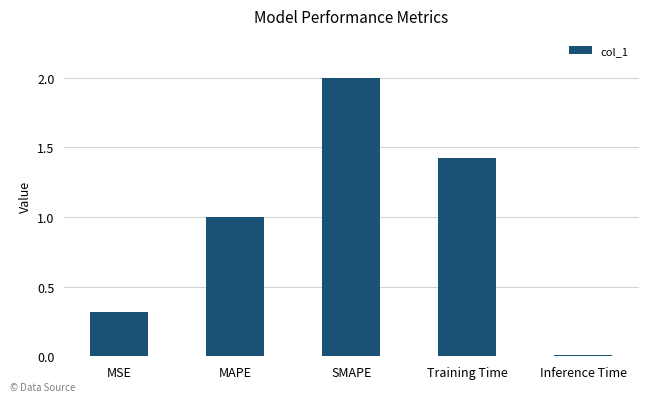

What is the value of the 3rd bar from the left?

2.0